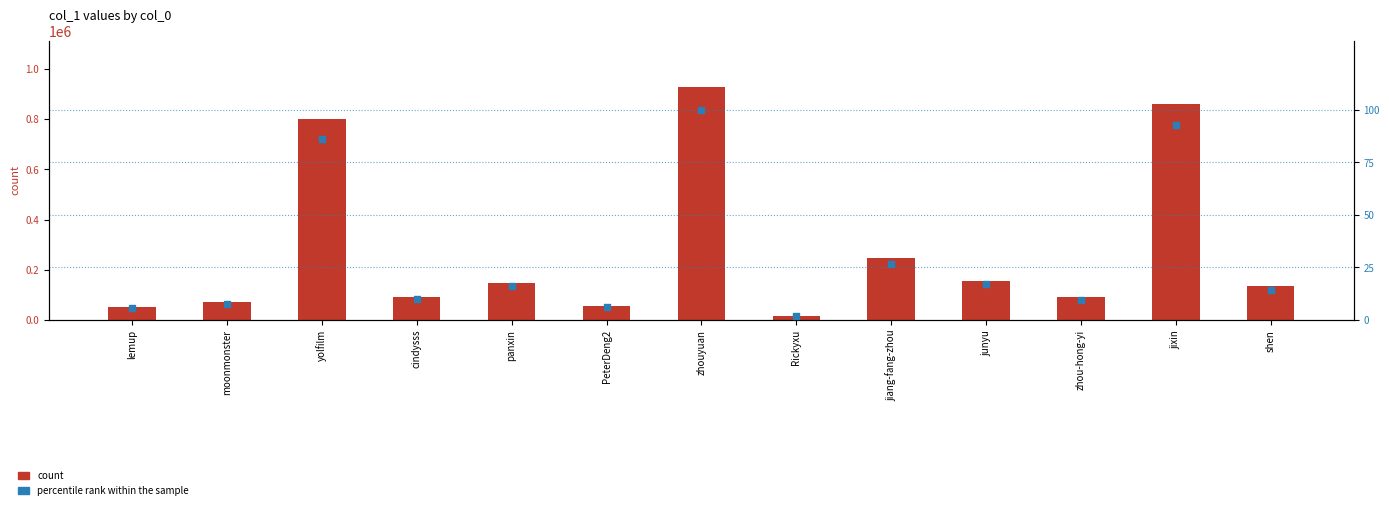

What are all the series names shown in the legend?

count, percentile rank within the sample